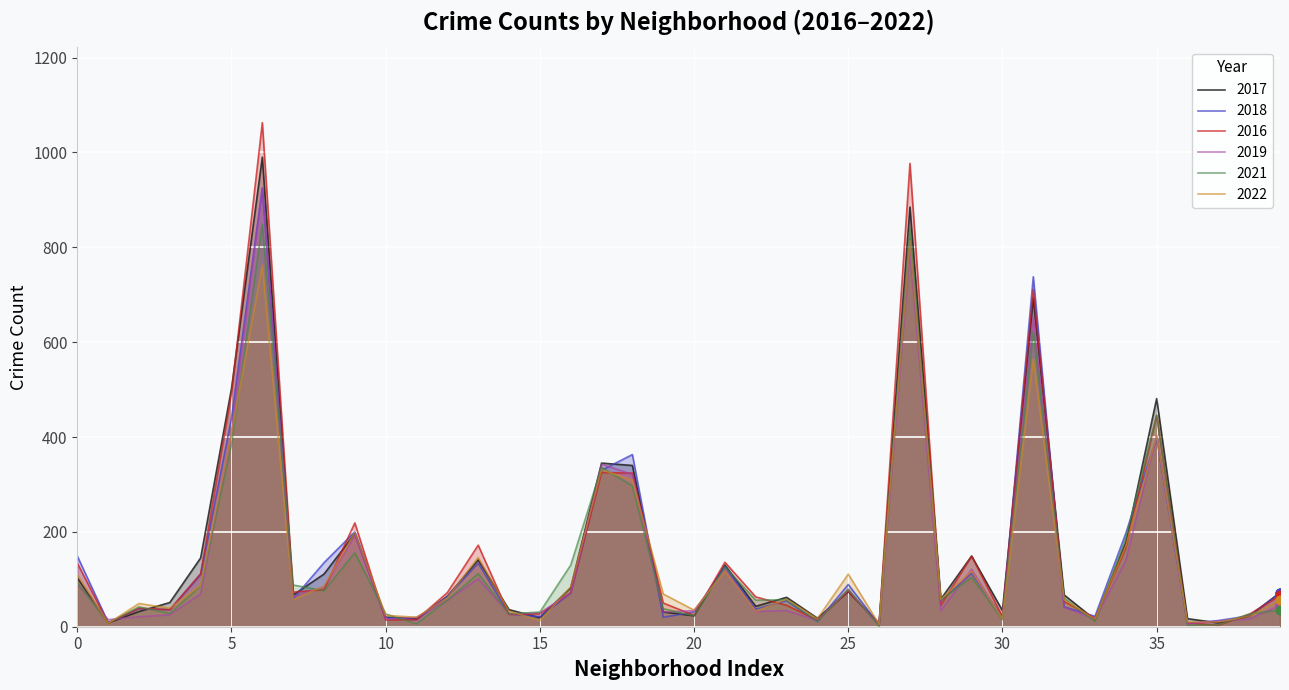

What is the total value across all series at Garfield Ridge?

320